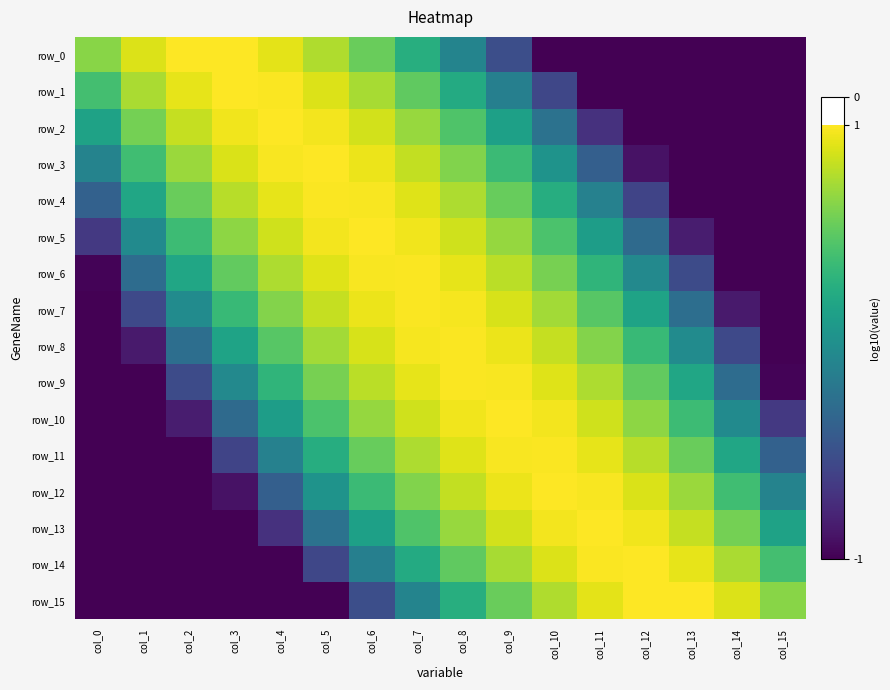

At how many categories does at least one series exceed -3?

16